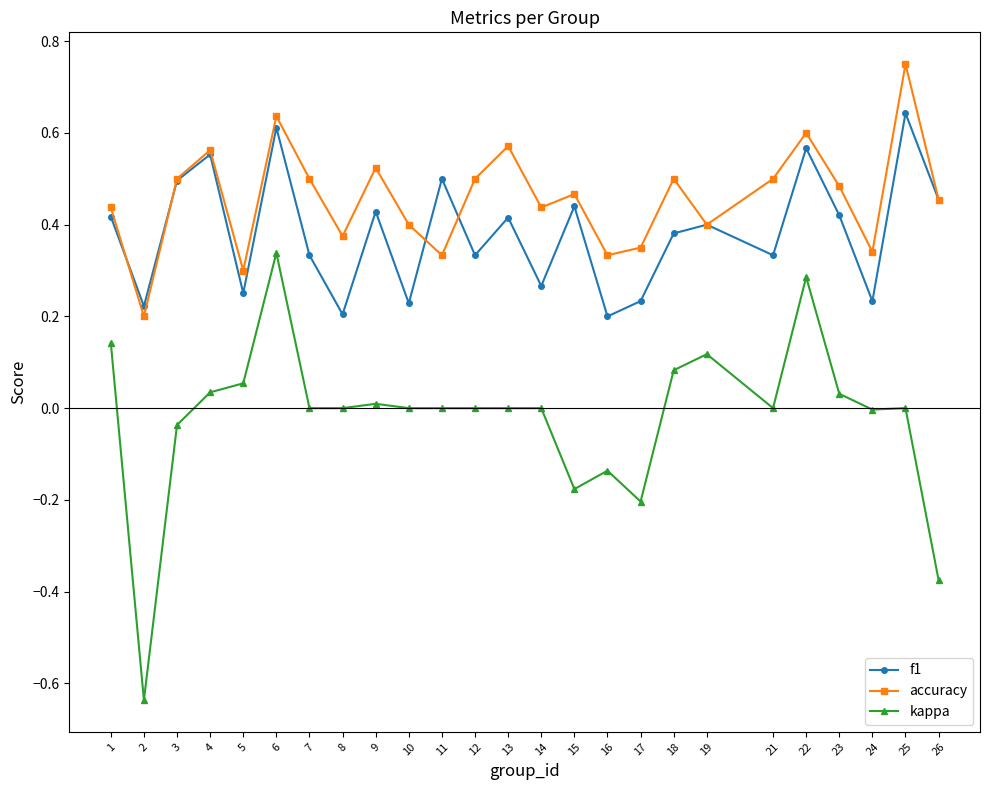

Which series has the largest range (max minus min)?

kappa